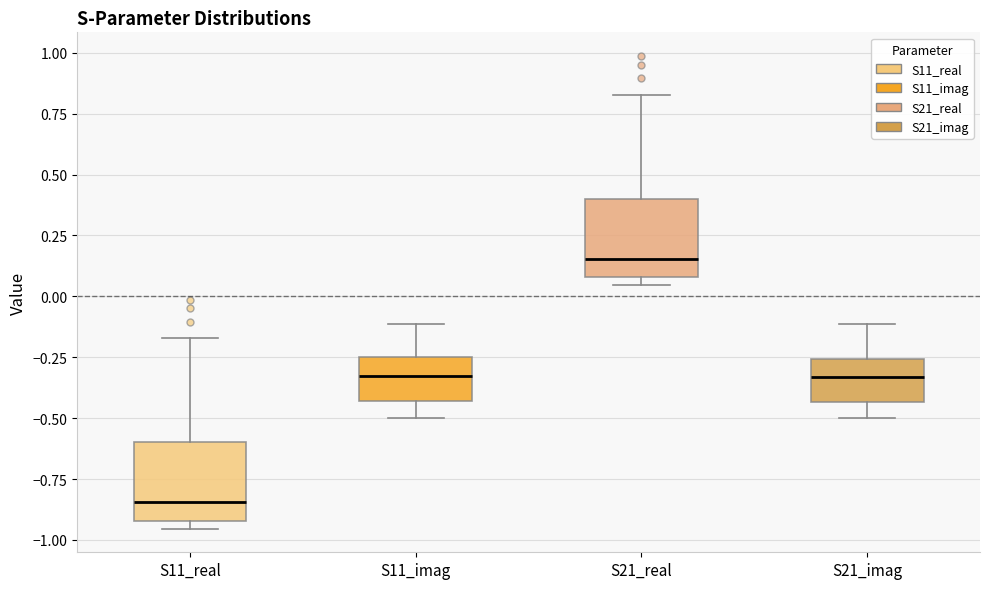

Reading left to right, read every box against the y-axis: the position of its median line, the range the box covers, and the ends of its whiskers. The values are not printed on the chart, so give them approximately, as read against the axis.

S11_real: median -0.85, box -0.90 to -0.60, whiskers -0.95 to -0.15
S11_imag: median -0.35, box -0.45 to -0.25, whiskers -0.50 to -0.10
S21_real: median 0.15, box 0.10 to 0.40, whiskers 0.05 to 0.85
S21_imag: median -0.35, box -0.45 to -0.25, whiskers -0.50 to -0.10